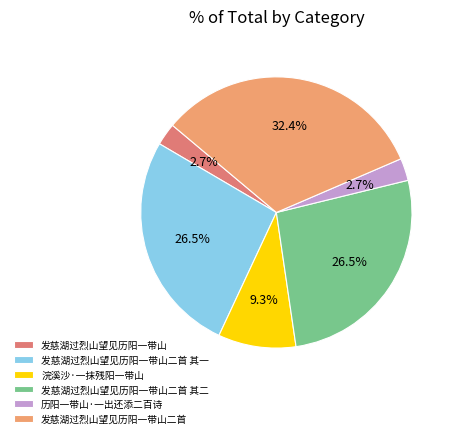

How much of the chart is everything except 发慈湖过烈山望见历阳一带山?

97.3%